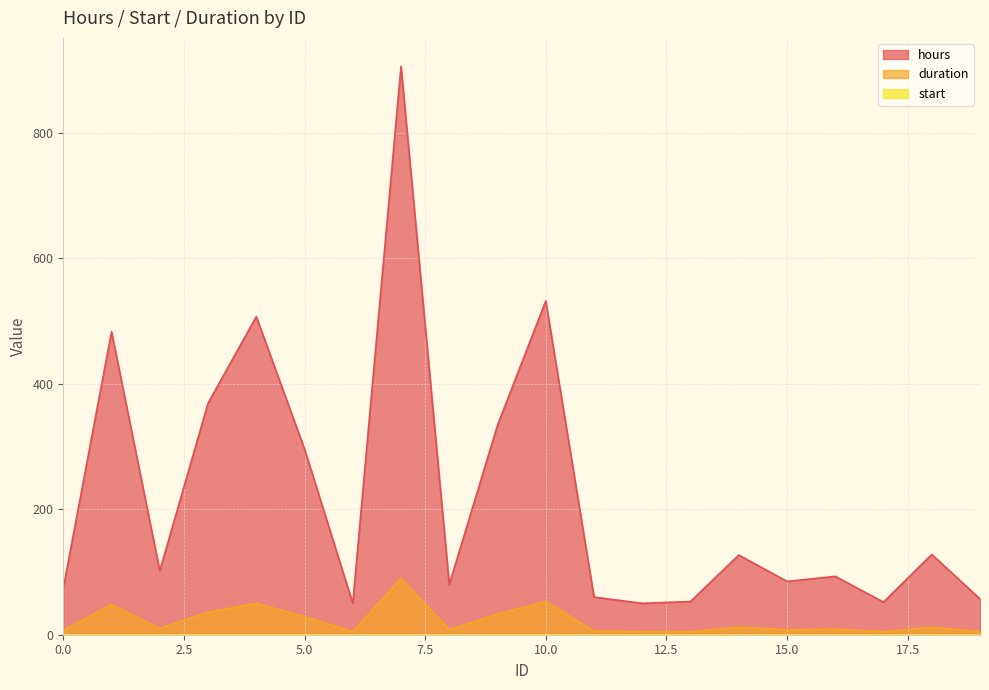

What is the sum of all duration values?

436